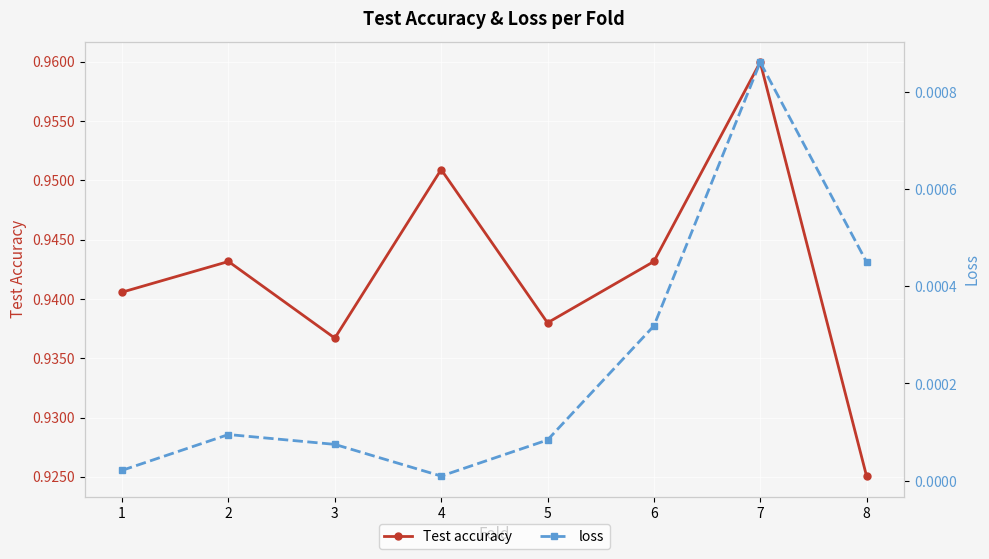

How many lines are shown in the chart?

2